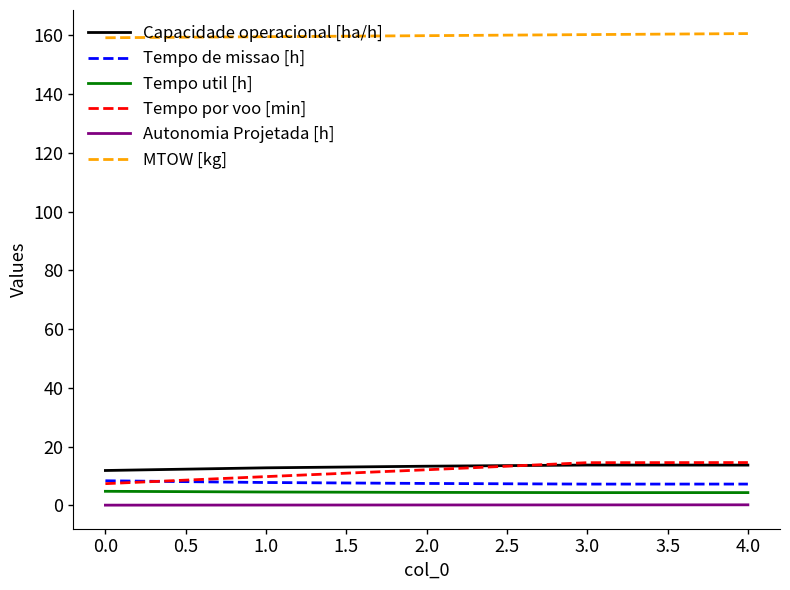

What is the maximum value shown in the chart?

160.5